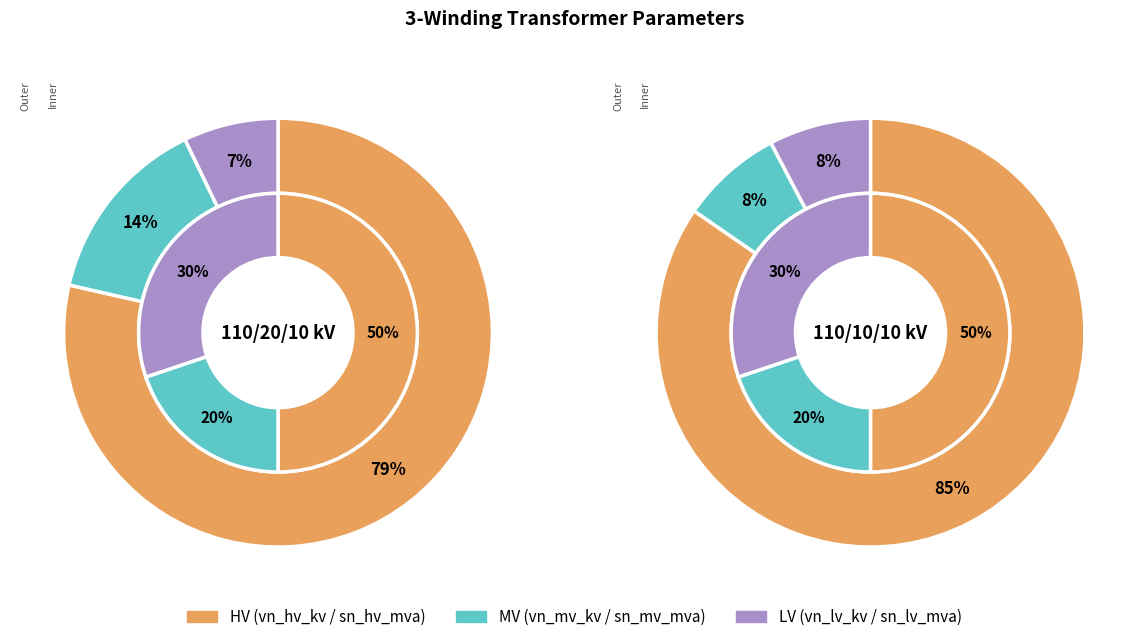

What is the change in value from 63/25/38 MVA 110/20/10 kV to 63/25/38 MVA 110/10/10 kV?

-10